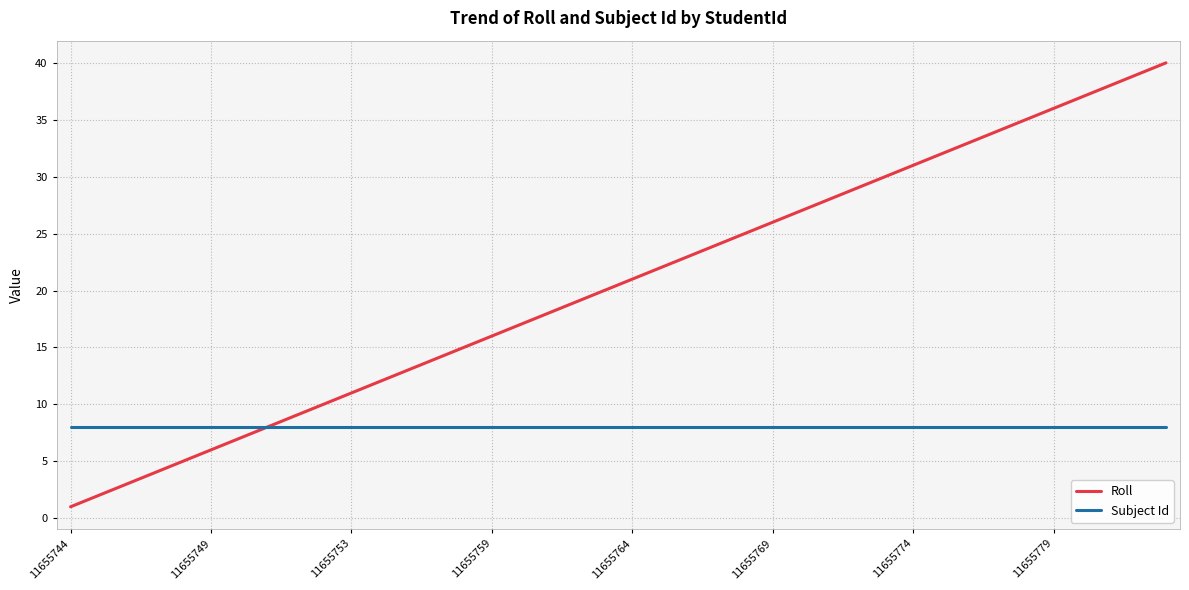

What is the sum of all Subject Id values?

320